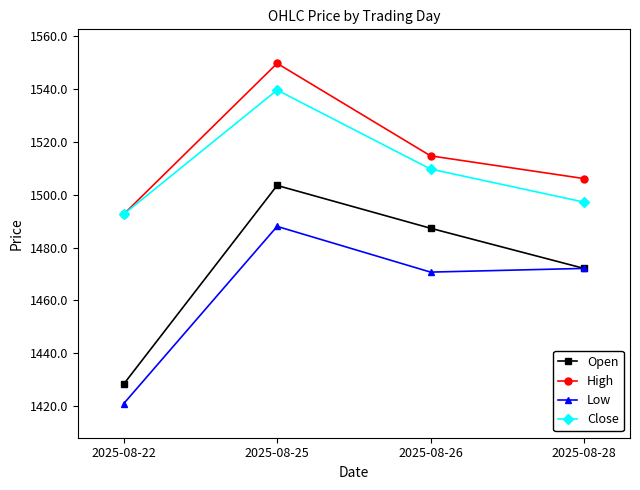

The Low series shows 920.1 at 2025-08-26. True or false?

False